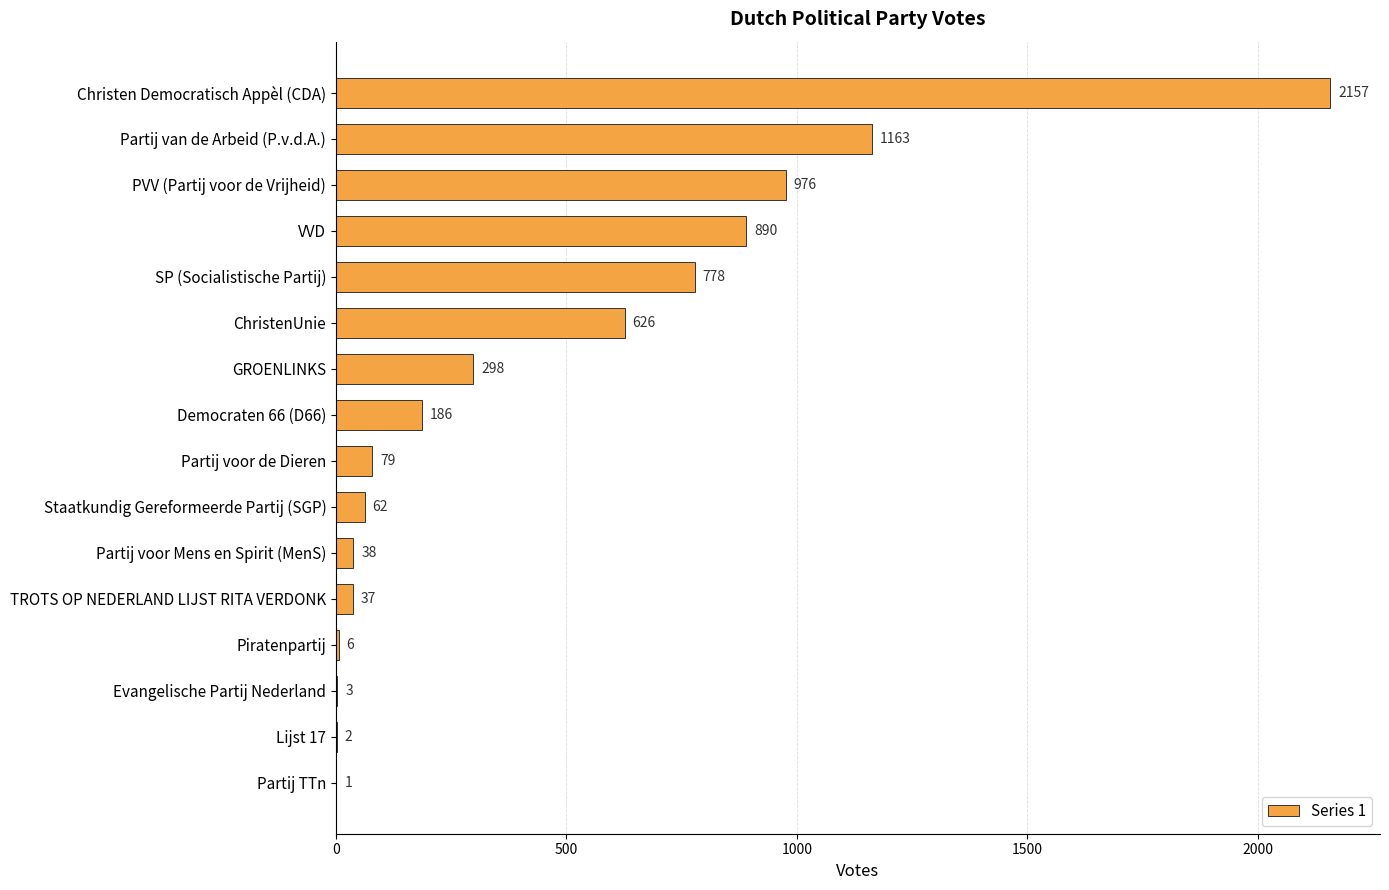

At which category does the chart reach its peak across all series?

Christen Democratisch Appèl (CDA)